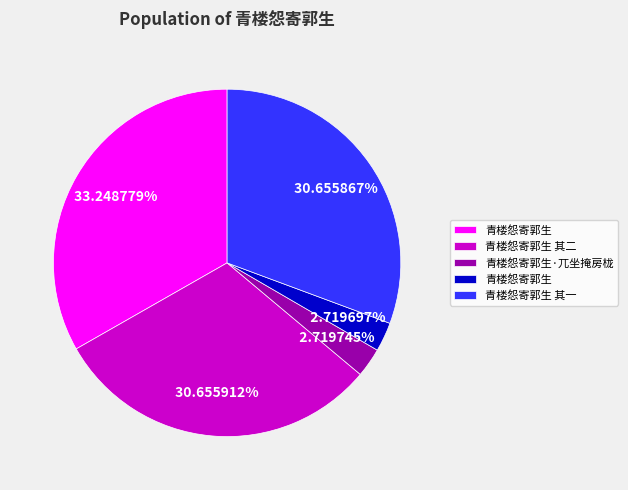

To the nearest percent, what is the average slice percentage?

20%